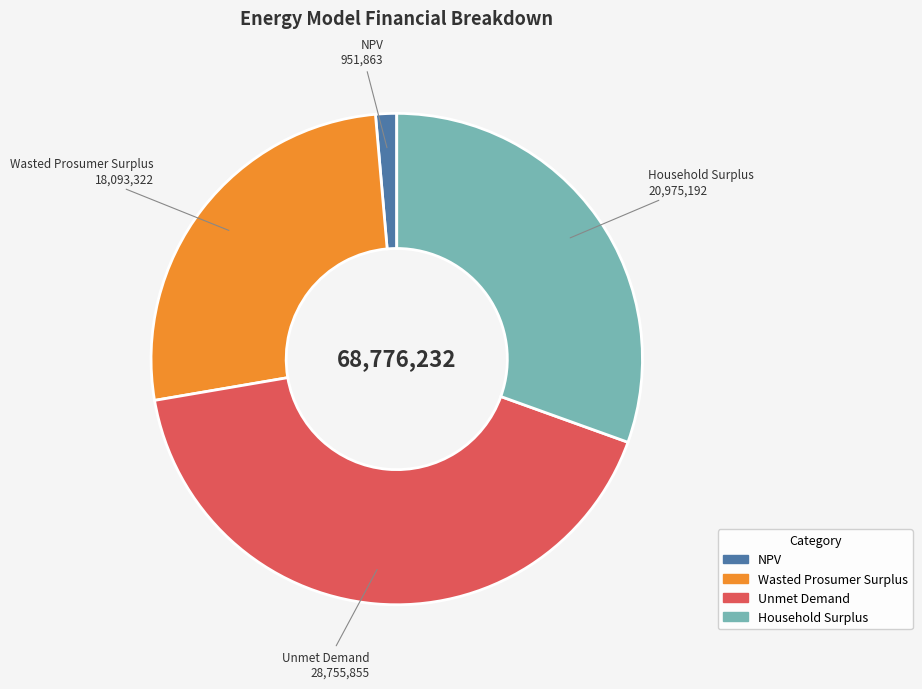

Which has a higher value, NPV or Unmet Demand?

Unmet Demand